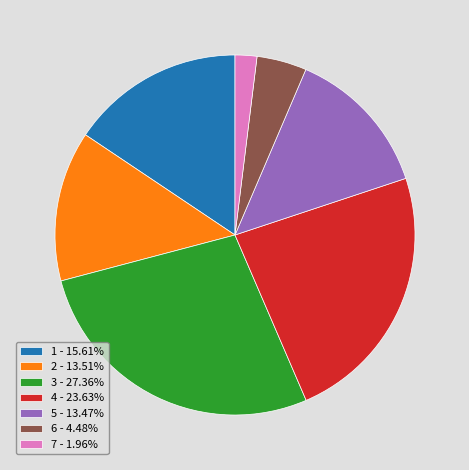

What is the ratio of the value at 5 - 13.47% to the value at 4 - 23.63%?

0.6